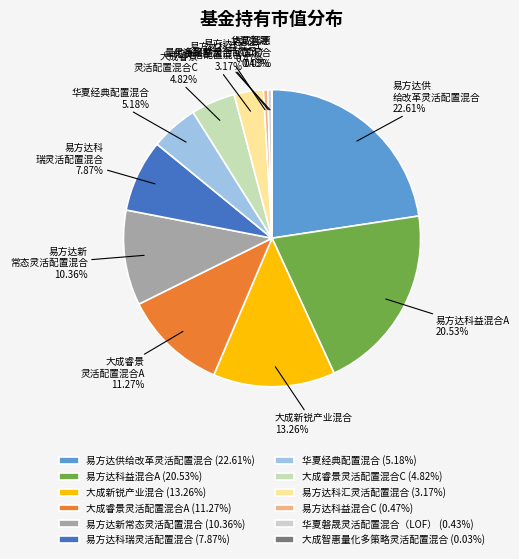

Which category has the smallest portion of the pie?

大成智惠量化多策略灵活配置混合